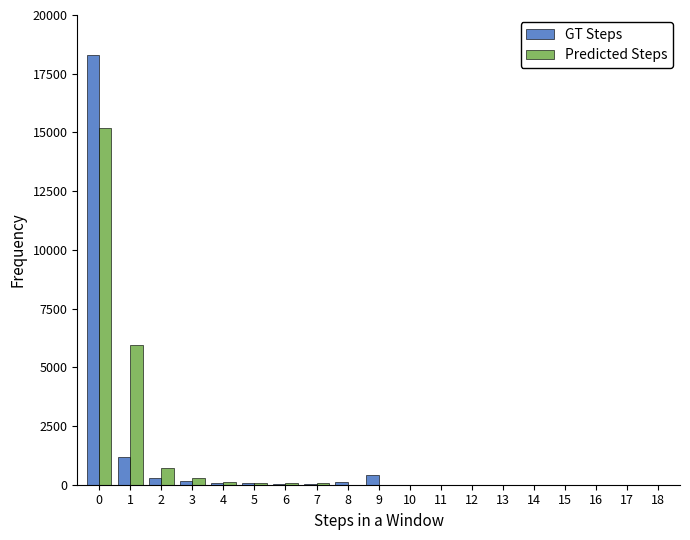

Which series changed the most between 1 and 18?

Predicted Steps